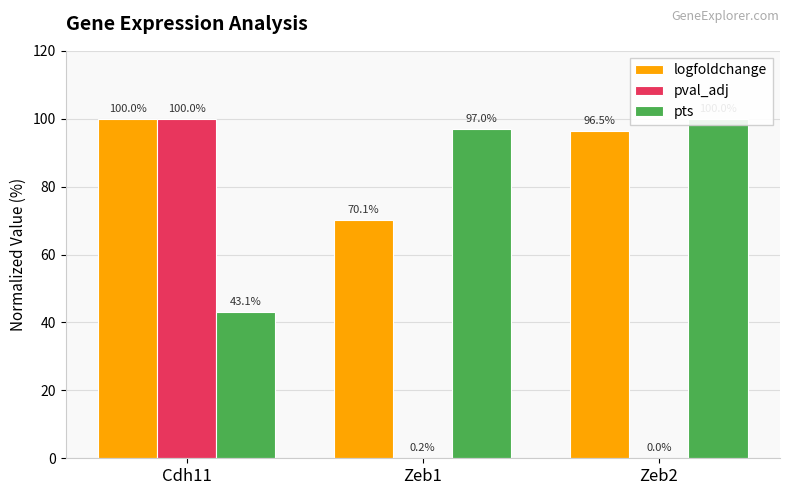

Reading left to right, list all the values displayed in this chart.

logfoldchange: Cdh11=100.0	Zeb1=70.1	Zeb2=96.5
pval_adj: Cdh11=100.0	Zeb1=0.2	Zeb2=0.0
pts: Cdh11=43.1	Zeb1=97.0	Zeb2=100.0